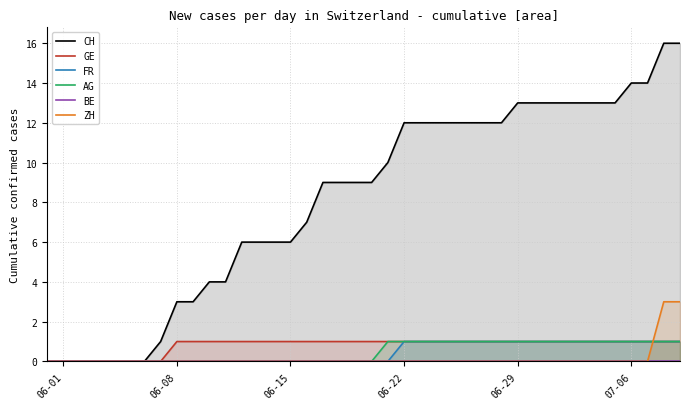

How many values in ZH are above zero?

2